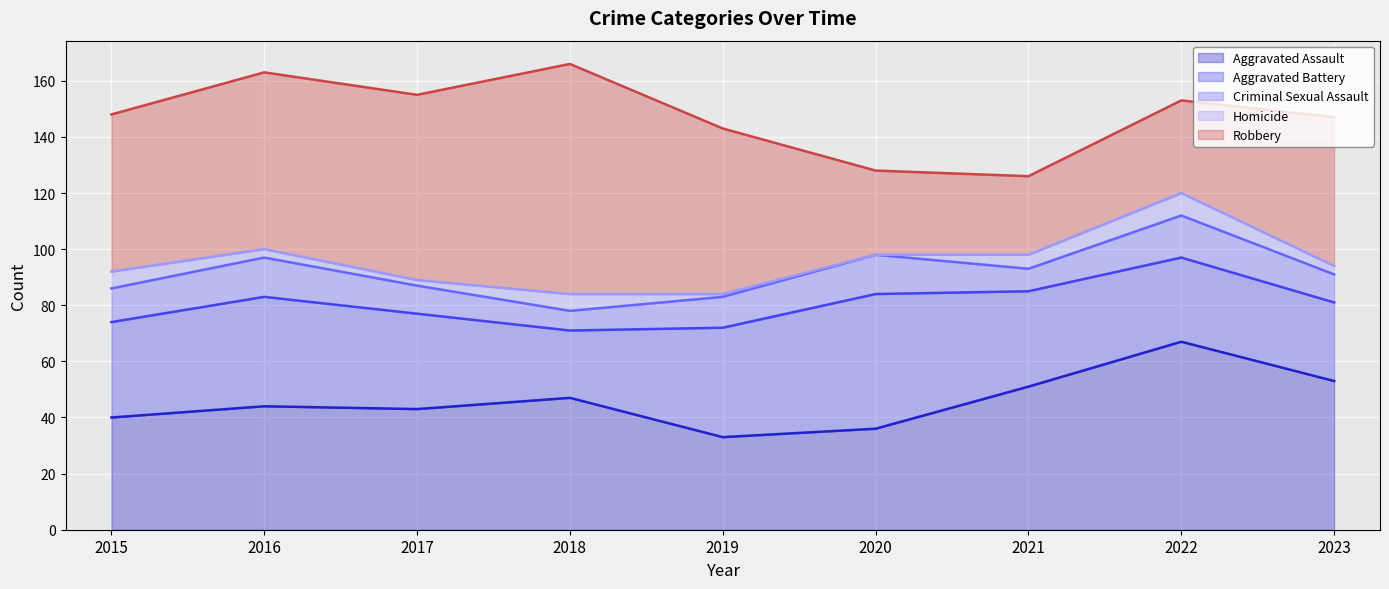

Is it true that Robbery equals 56 at 2015?

True